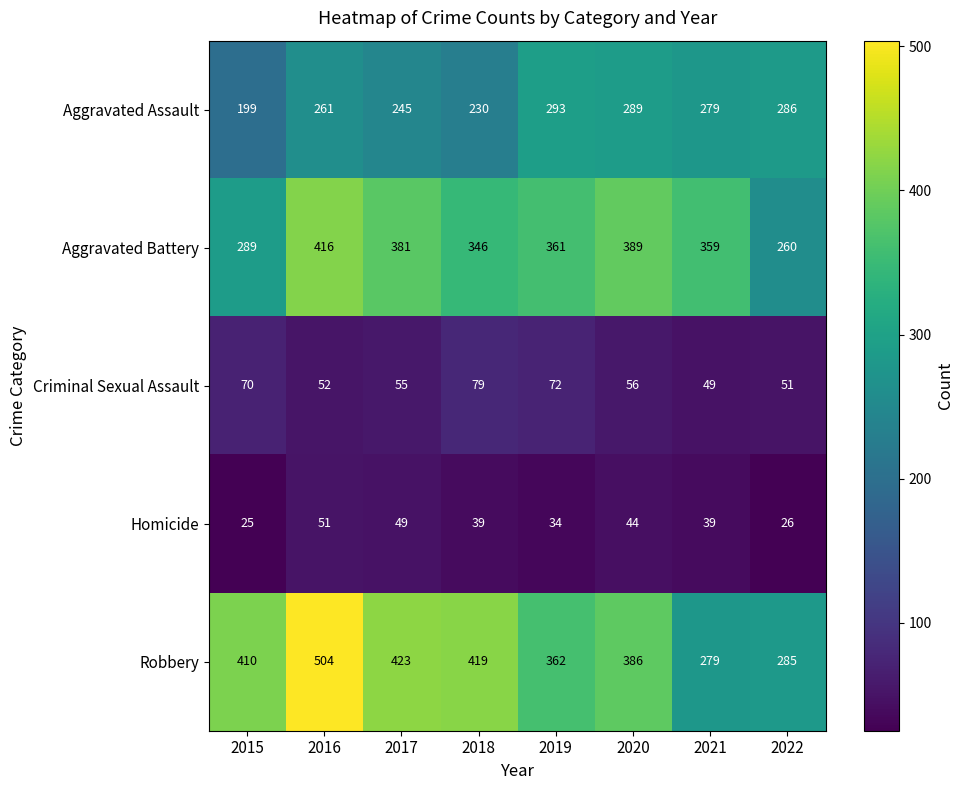

What is the greatest value displayed?

504